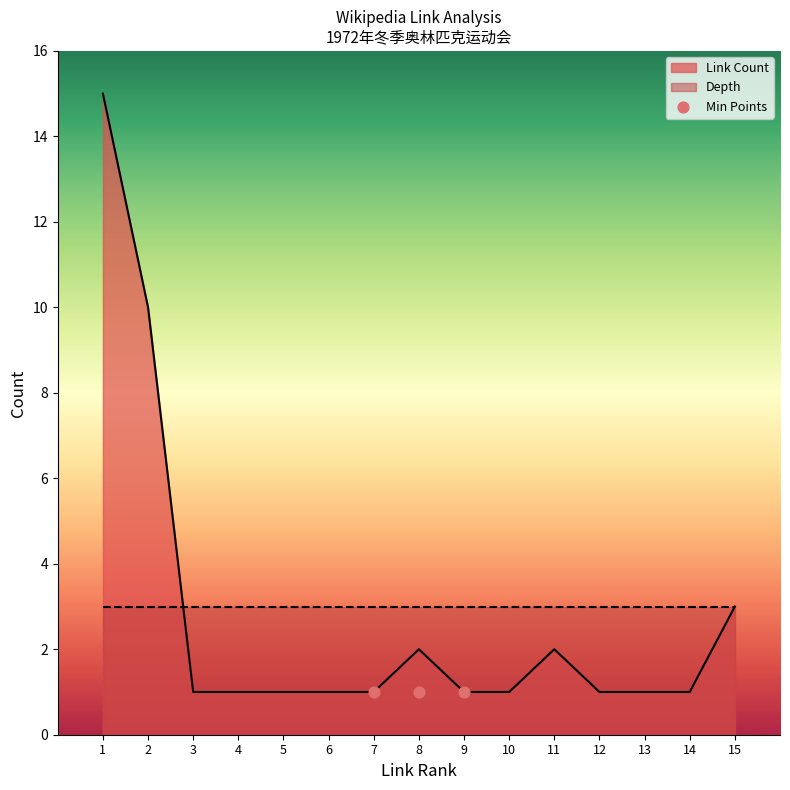

True or false: Link Count has a value of 1 at 15.

False